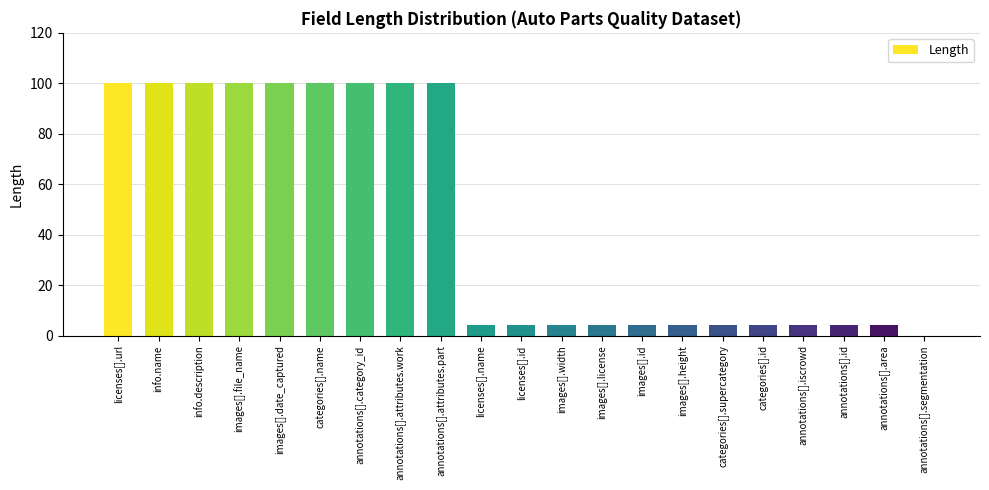

Count the number of categories in the chart.

21